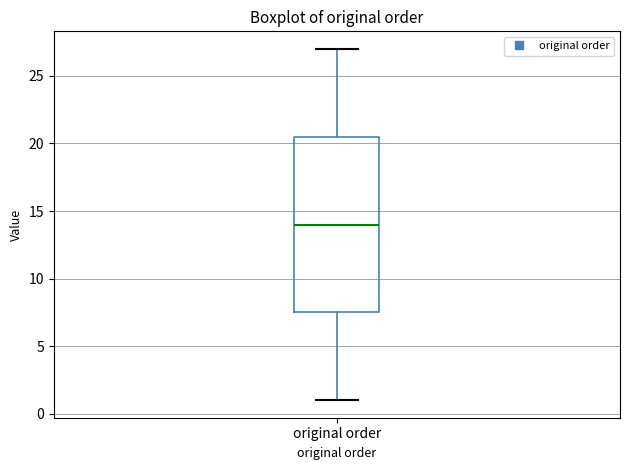

Read this box plot against the y-axis: the position of the median line, the range covered by the box, and the ends of both whiskers. The values are not printed on the chart, so give them approximately, as read against the axis.

median 14.0, box 7.5 to 20.5, whiskers 1.0 to 27.0